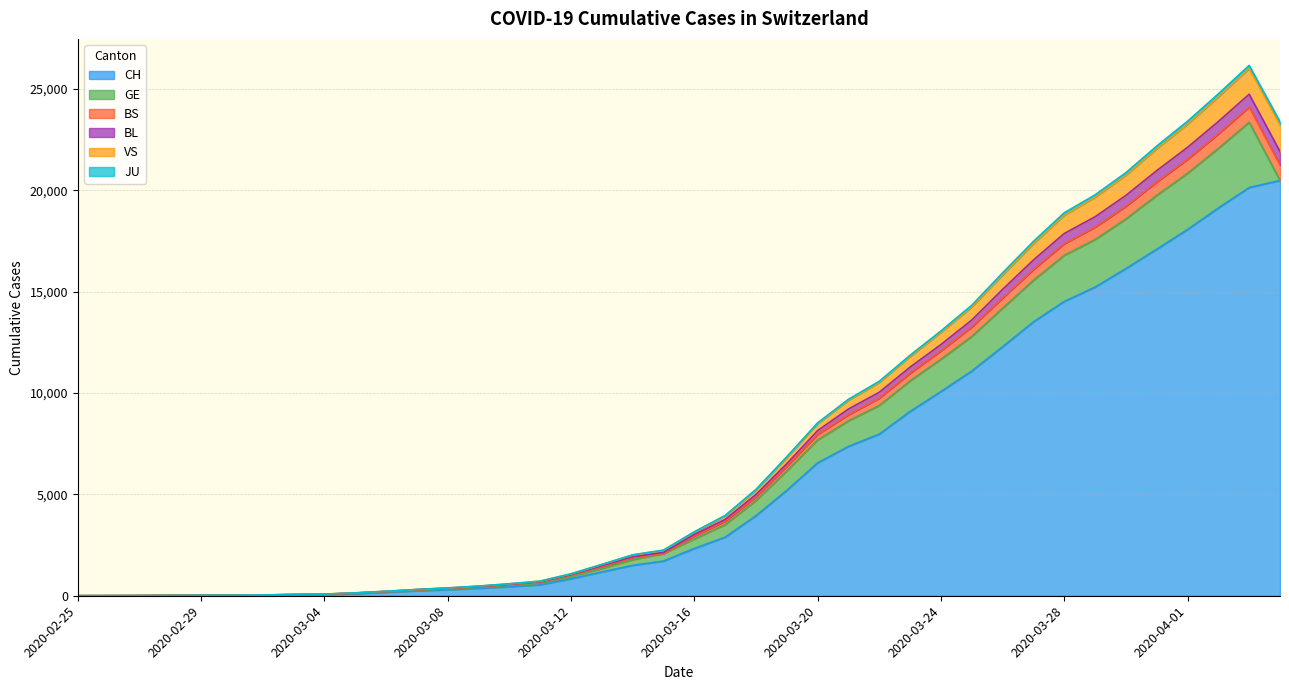

At which category is the sum across all series the highest?

2020-04-03